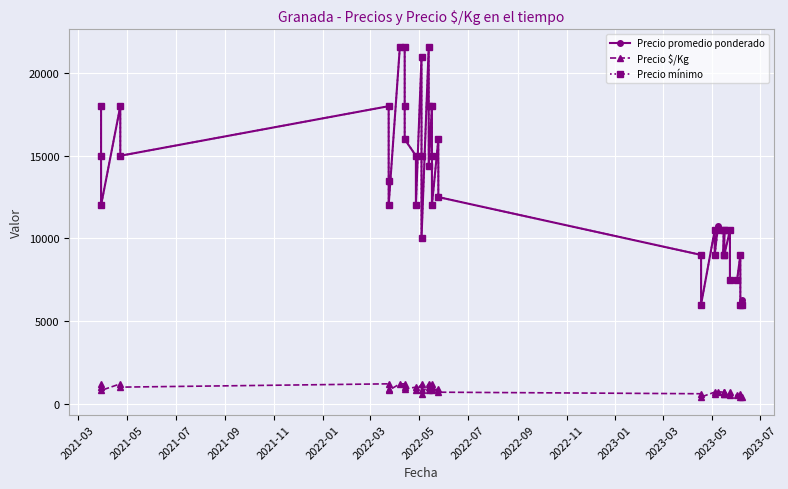

At how many categories does at least one series exceed 20714?

4